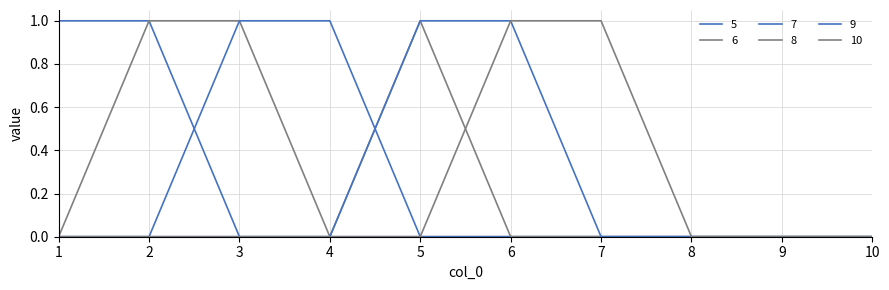

At which label is 10 closest to 0?

1